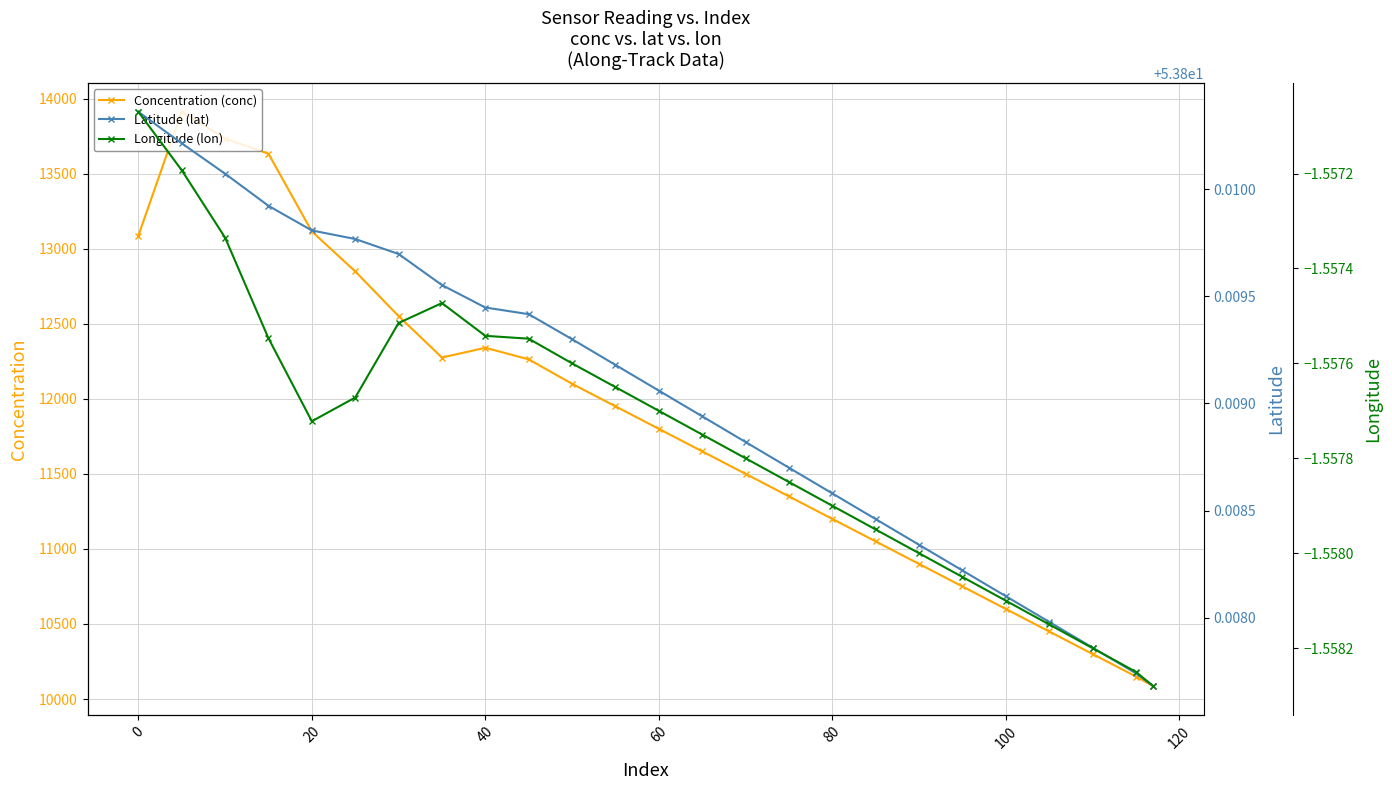

True or false: Concentration (conc) has more than 0 points higher than both neighbors.

True